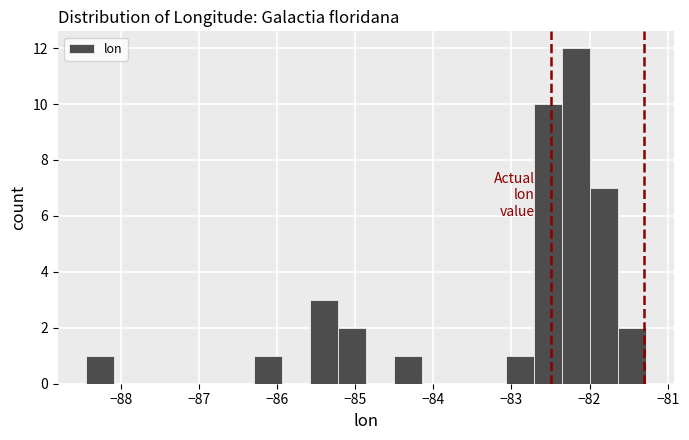

Around what value on the x-axis is the tallest bar? Give the approximate position of its centre, as read against the axis.

-82.2